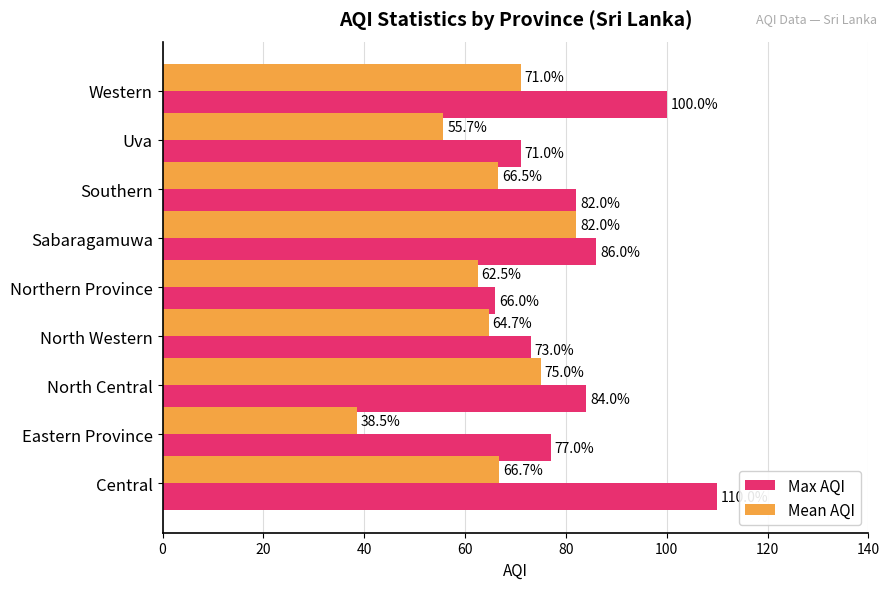

What is the highest value of the Max AQI series?

110.0